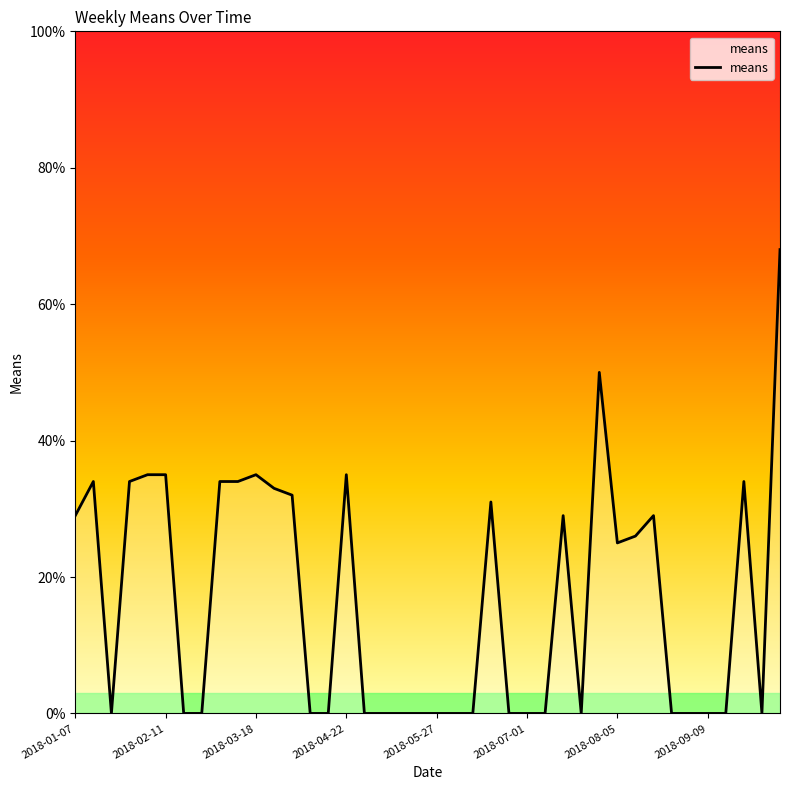

What is the greatest value displayed?

68